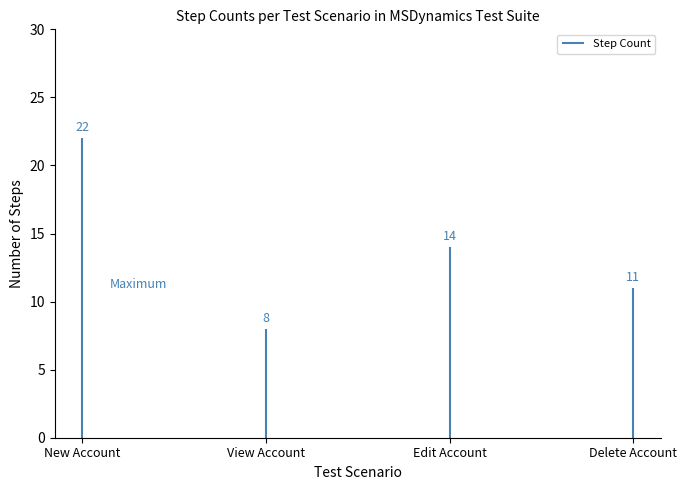

Reading right to left, transcribe all the data shown in this chart.

Delete Account=11	Edit Account=14	View Account=8	New Account=22